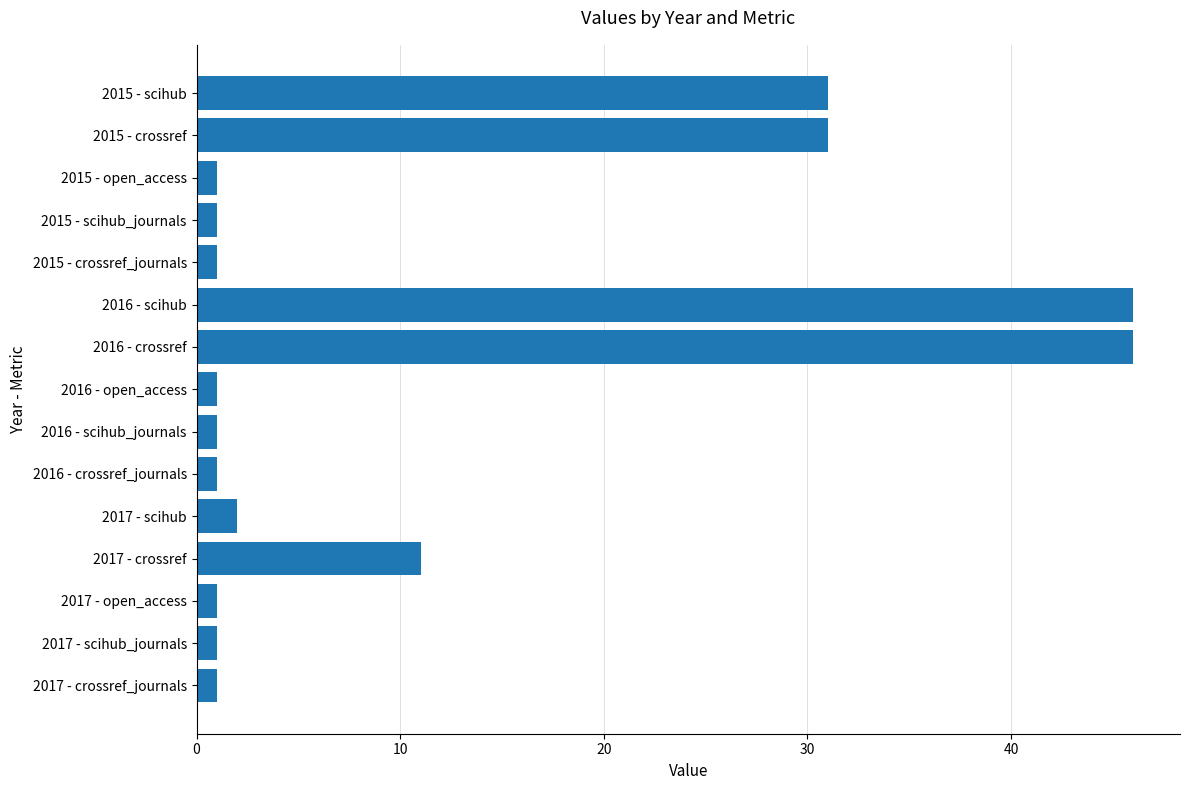

True or false: the data shows 16 at 2016 - crossref.

False